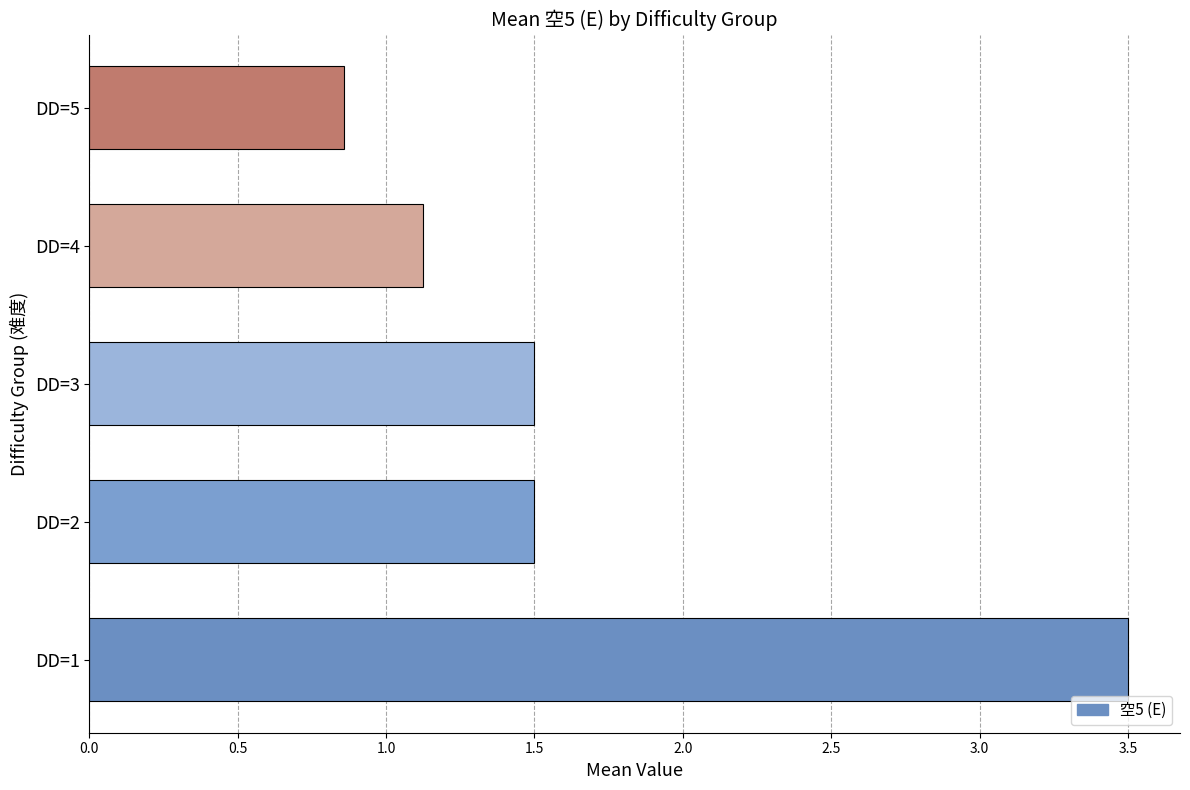

What is the sum of all values?

8.5